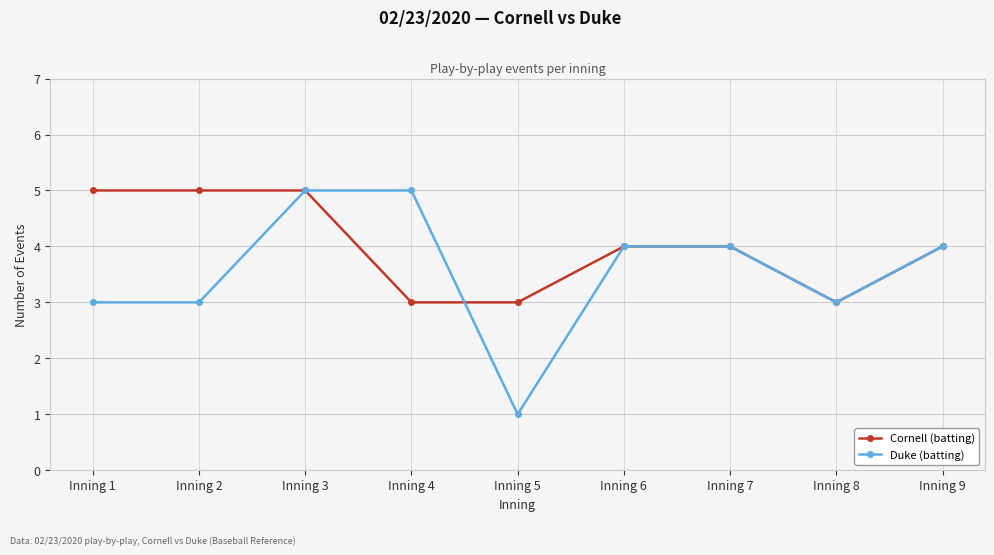

The value of Duke (batting) at Inning 1 is 3. True or false?

True